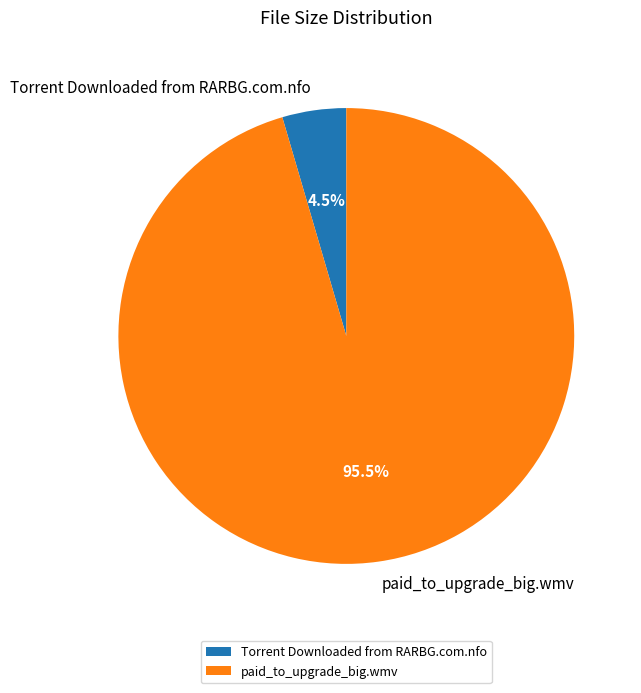

How many segments does this pie chart have?

2